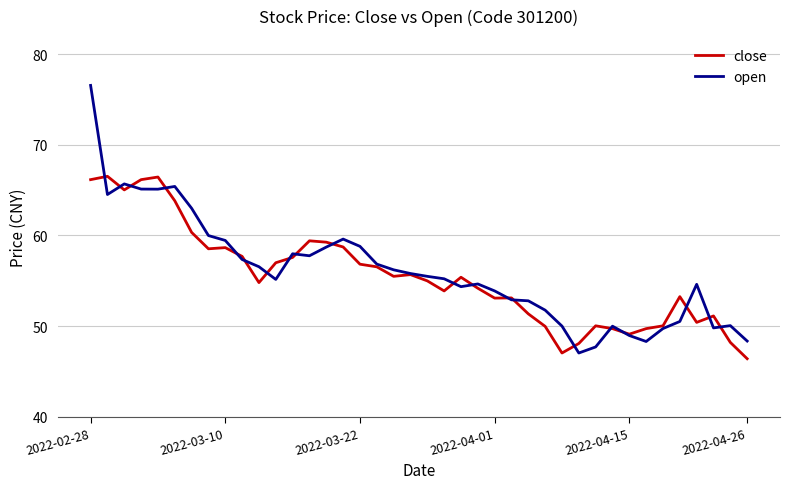

Rank the series by their maximum value, from highest to lowest.

open, close